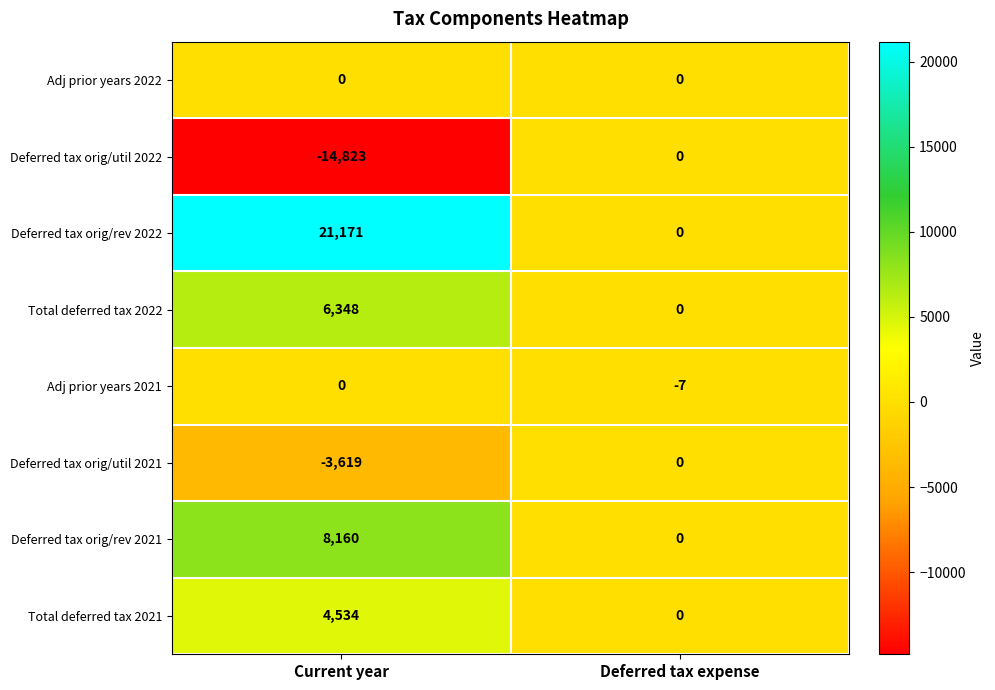

How many values in the Deferred tax orig/rev 2022 series are below 21171?

1